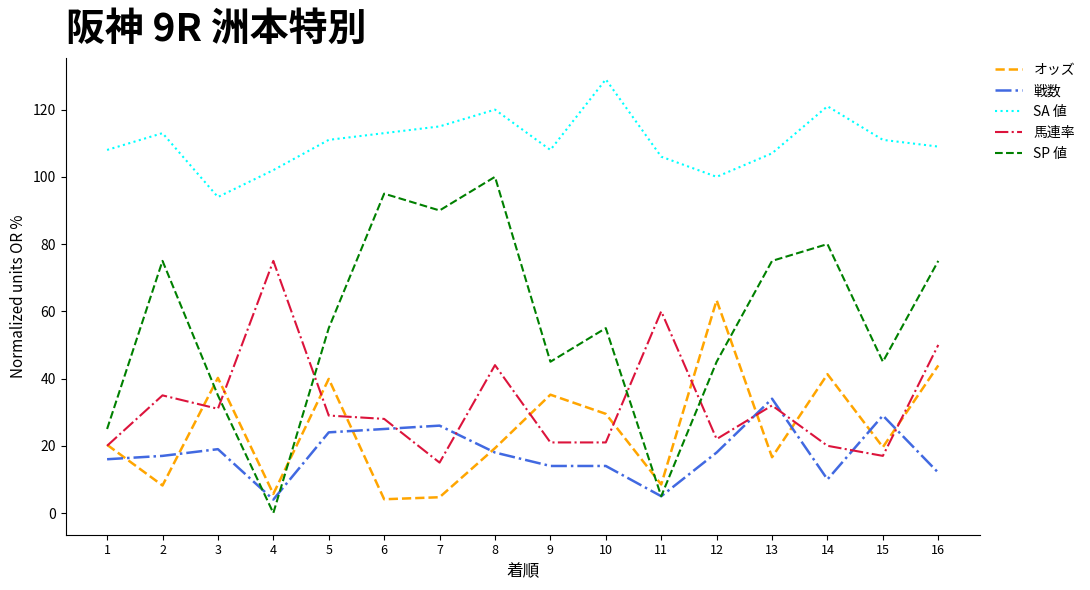

Which series has the widest spread of values?

SP 値